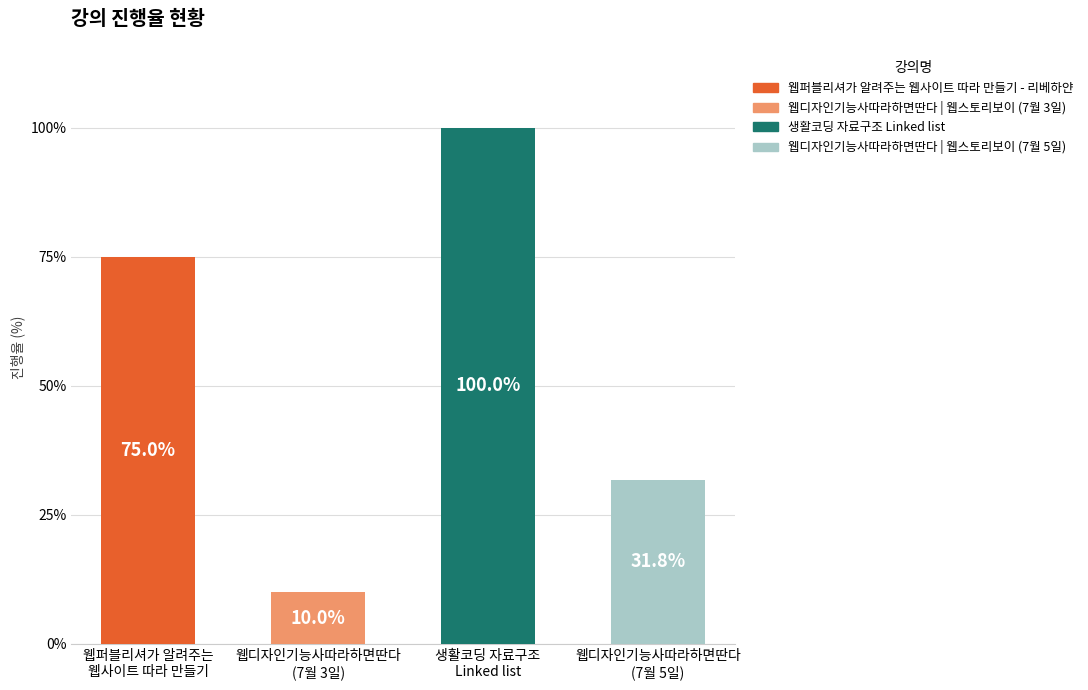

Which has a higher value, 웹디자인기능사따라하면딴다
(7월 3일) or 웹퍼블리셔가 알려주는
웹사이트 따라 만들기?

웹퍼블리셔가 알려주는
웹사이트 따라 만들기